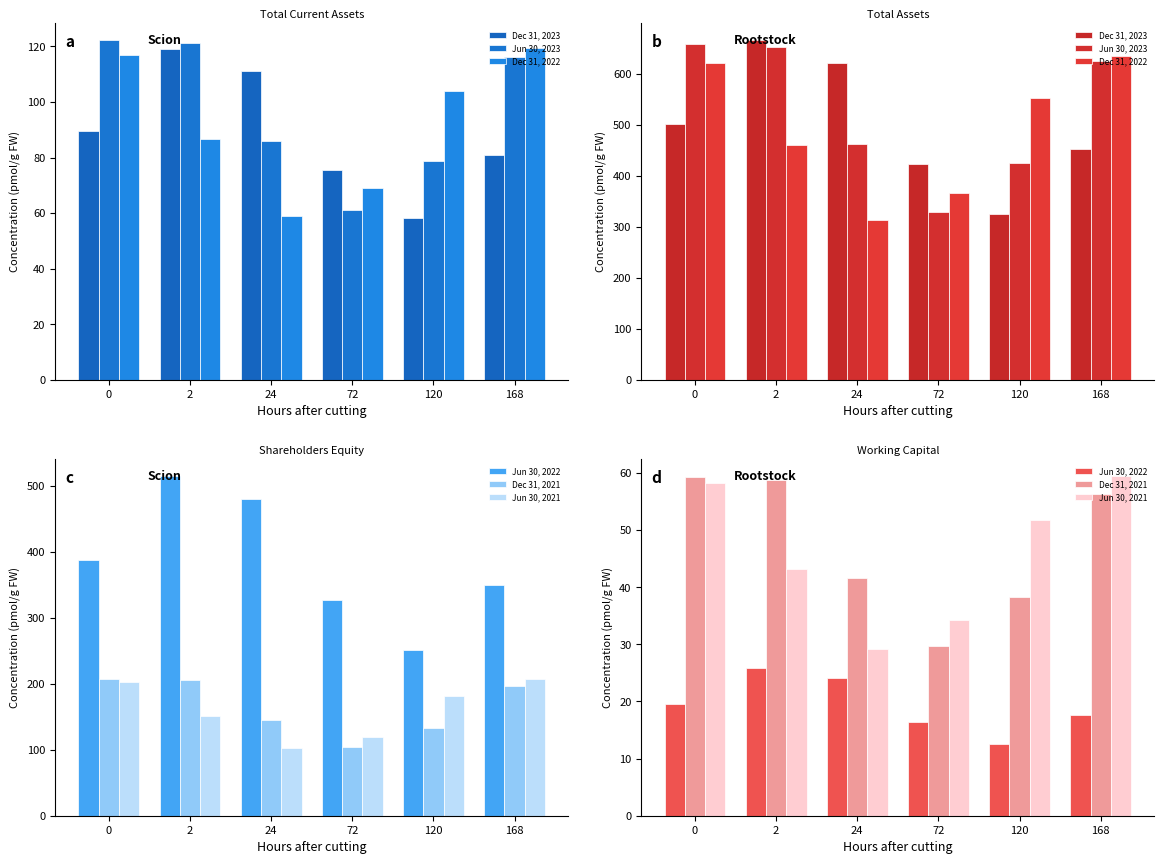

Which series has the largest range (max minus min)?

Dec 31, 2023